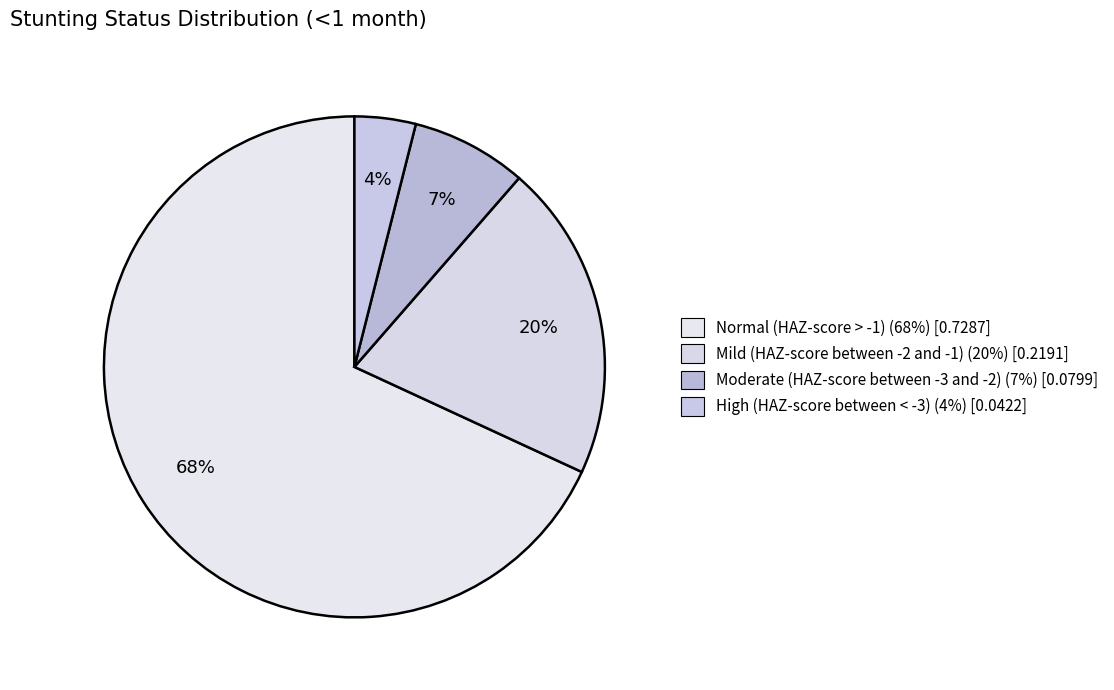

Count the number of slices in the pie.

4